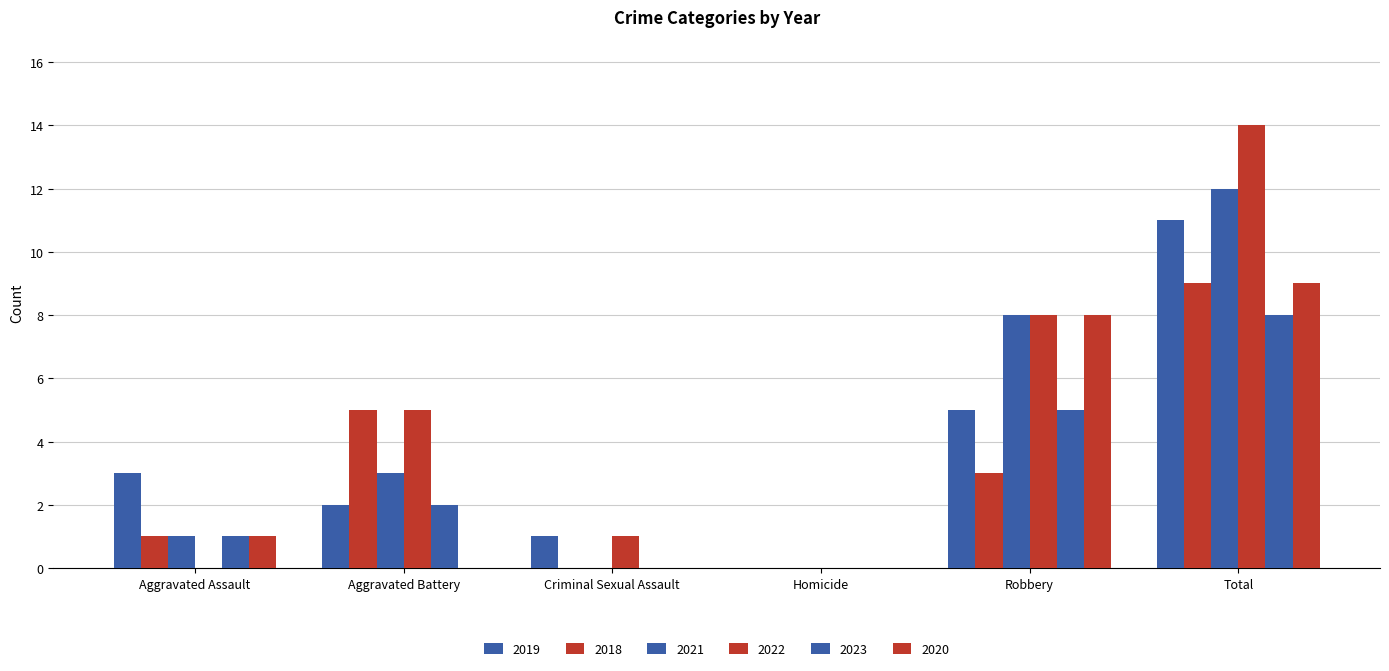

What is the sum of the 2020 values at Criminal Sexual Assault and Robbery?

8